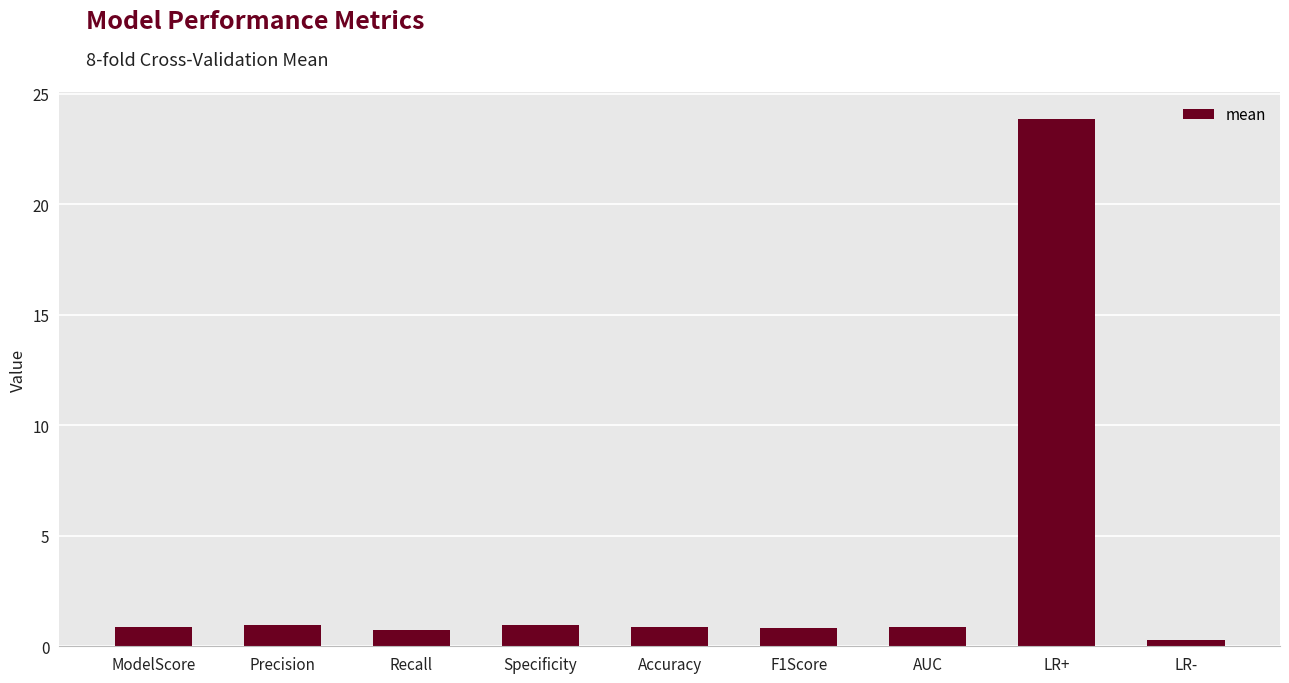

Which label corresponds to the largest value in the chart?

LR+